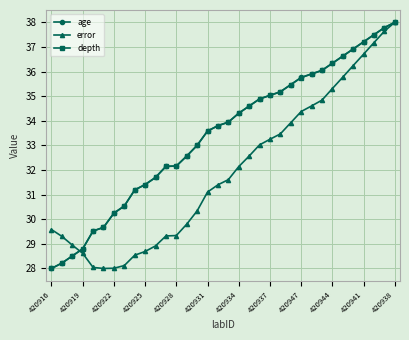

What is the value of the depth point at the 19th from the left?

34.3